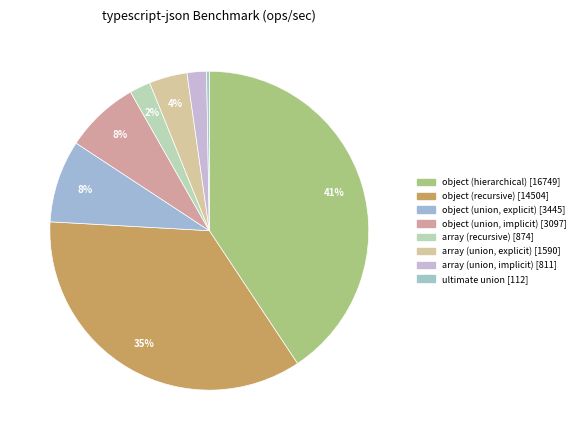

Is it true that array (union, implicit) is 1% of the pie?

False